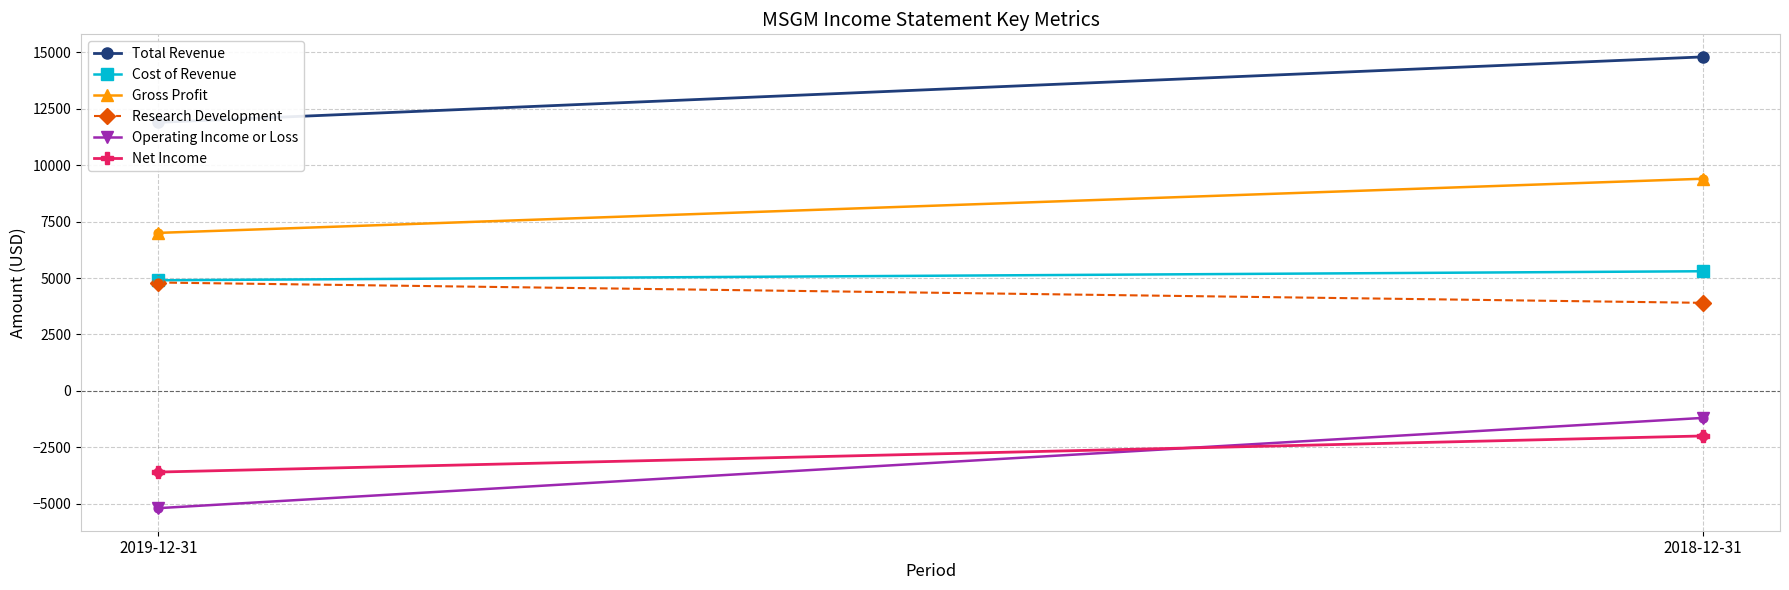

What are all the series names shown in the legend?

Total Revenue, Cost of Revenue, Gross Profit, Research Development, Operating Income or Loss, Net Income